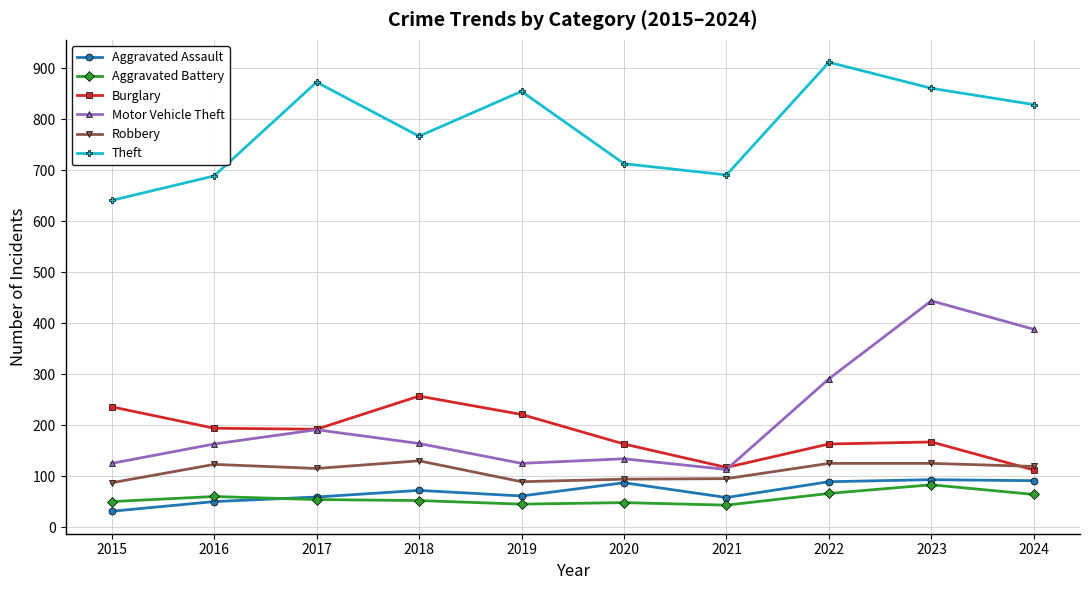

Where does the Motor Vehicle Theft series first go above 164?

2017